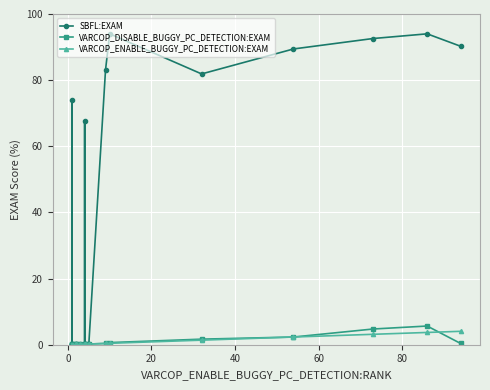

What is the difference between the second highest and minimum values in the SBFL:EXAM series?

94.0